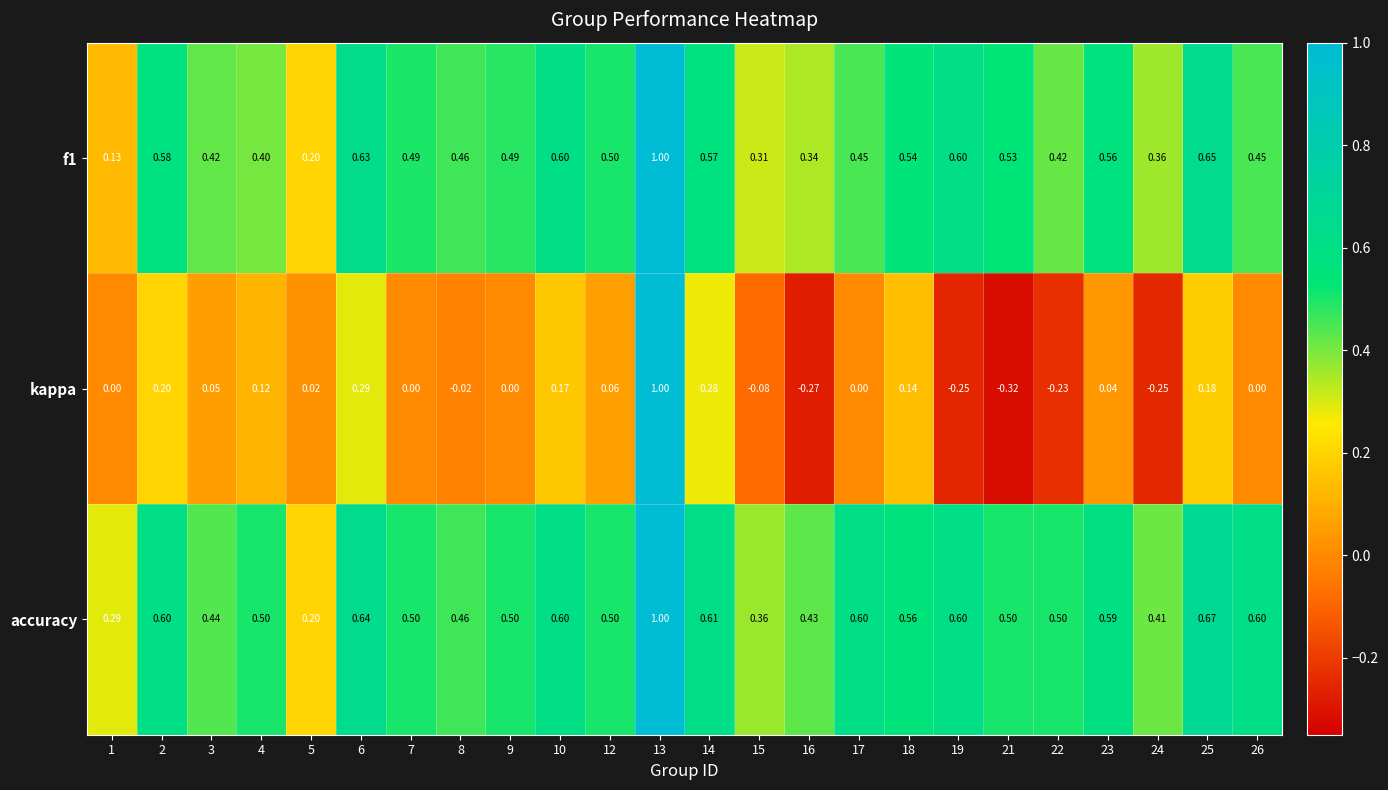

Which series changed the most between 17 and 24?

kappa